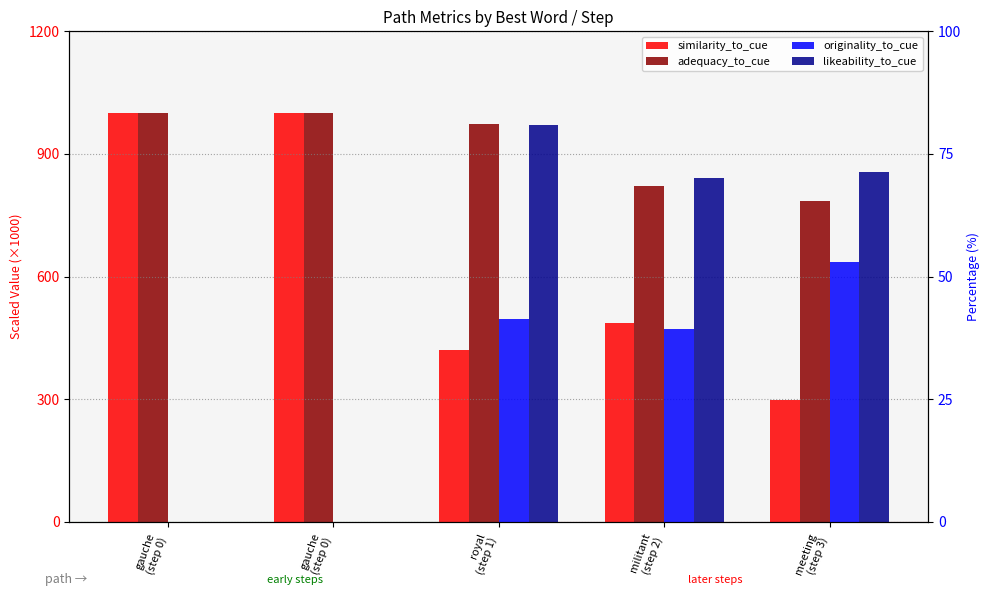

Rank the series at militant
(step 2) from highest to lowest value.

adequacy_to_cue, similarity_to_cue, likeability_to_cue, originality_to_cue